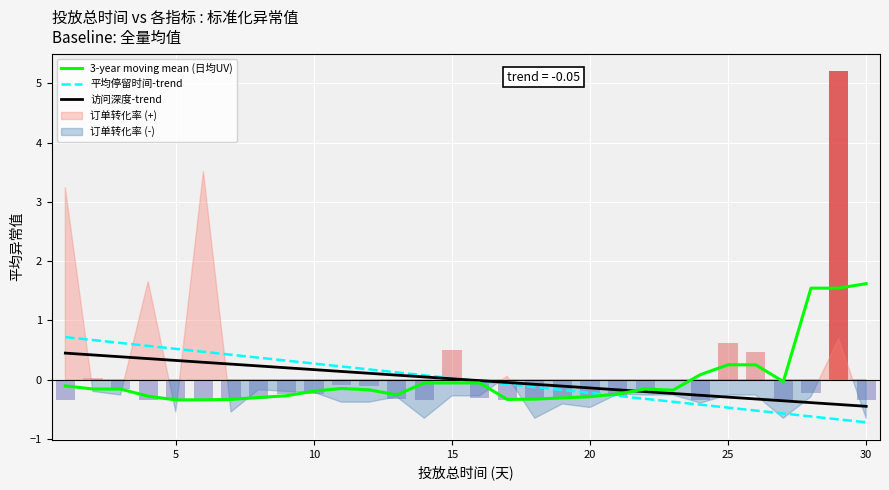

Is the value of 访问深度-trend at 16 greater than the value of 平均停留时间-trend at 35?

No